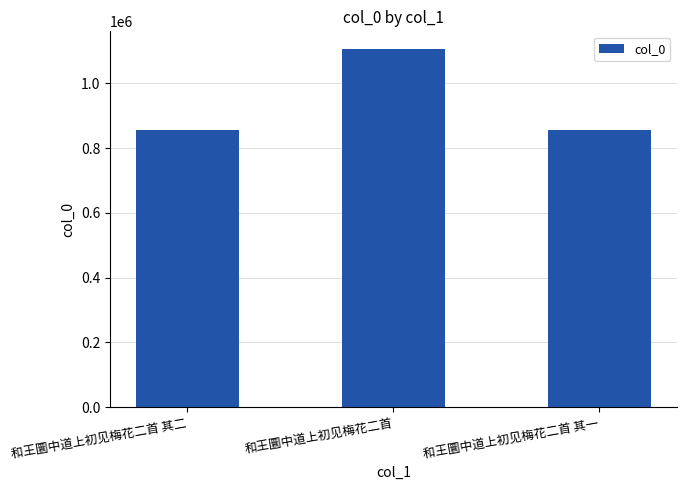

What is the ratio of the value at 和王圜中道上初见梅花二首 其二 to the value at 和王圜中道上初见梅花二首 其一?

1.0